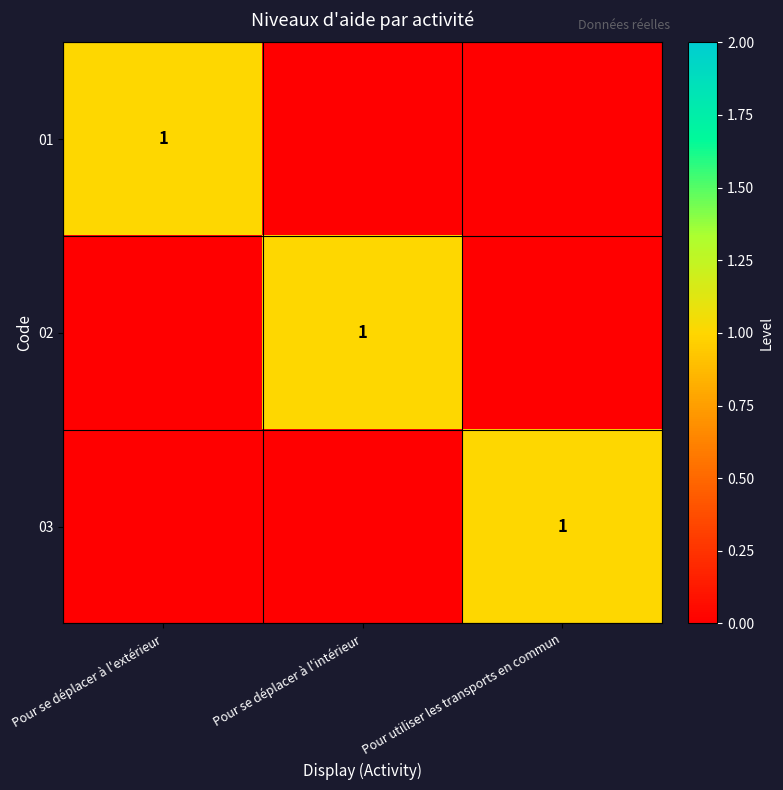

Count the number of categories in the chart.

3